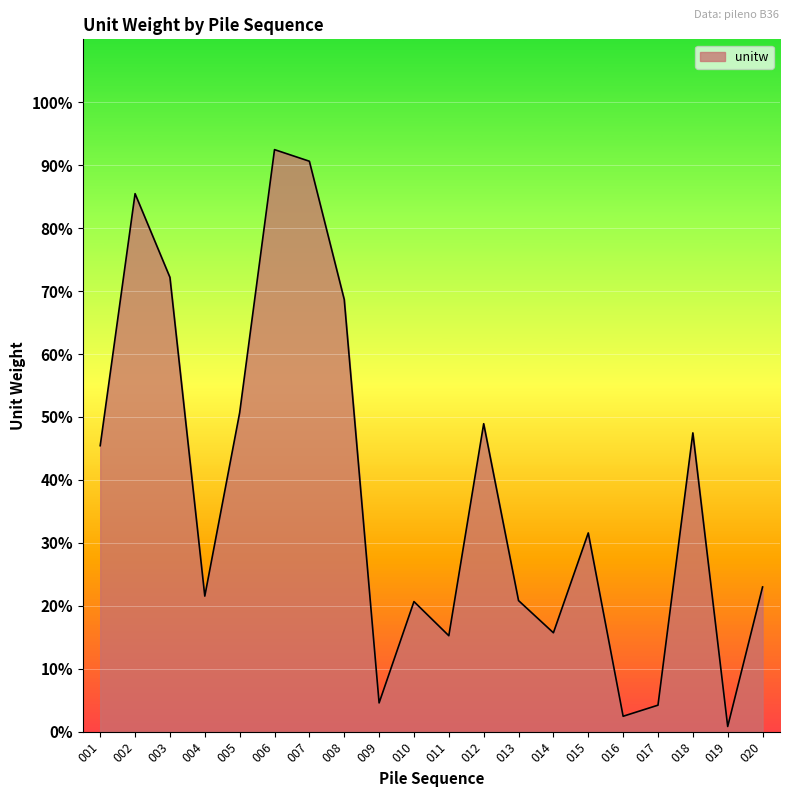

At which category does the data reach its first local peak?

002